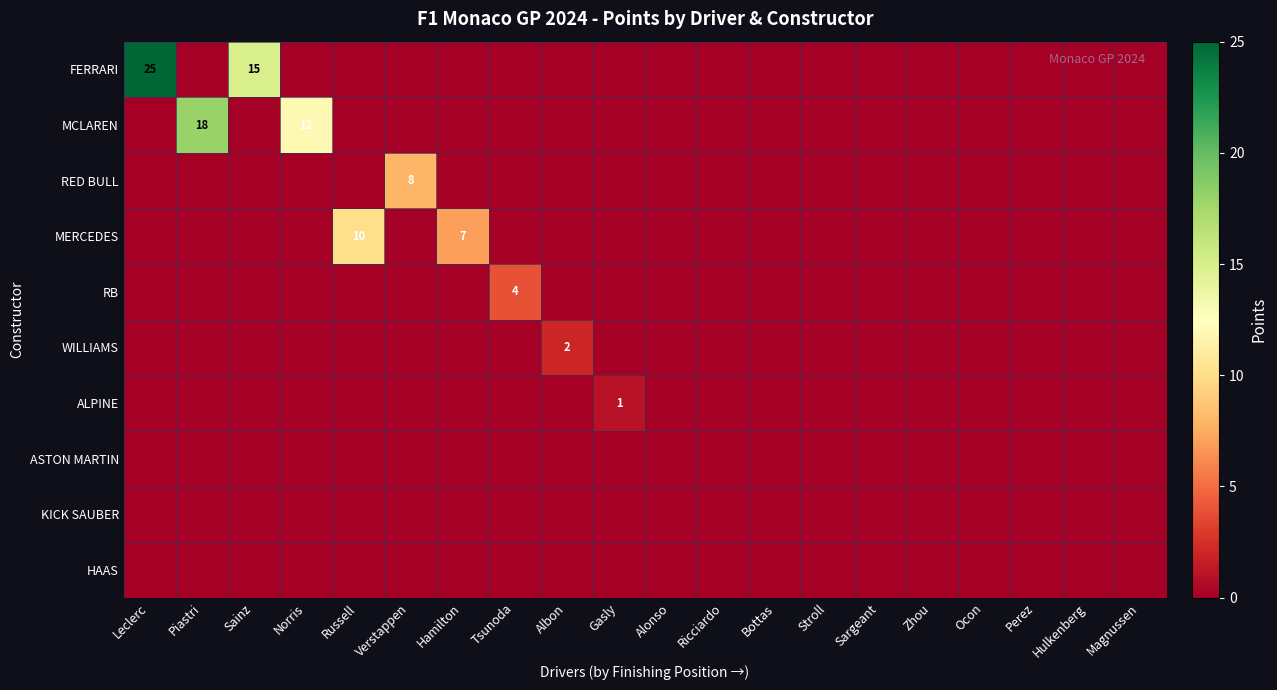

Between Verstappen and Sargeant, which series saw the biggest shift?

RED BULL